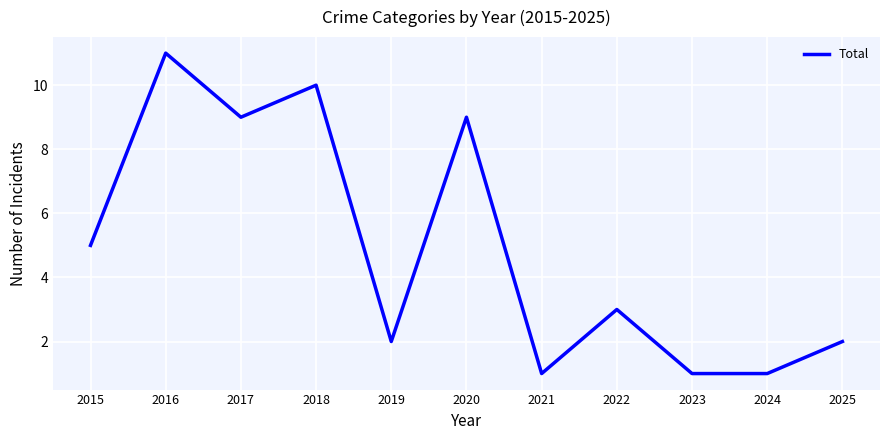

Reading left to right, extract all data points from this chart.

5	11	9	10	2	9	1	3	1	1	2